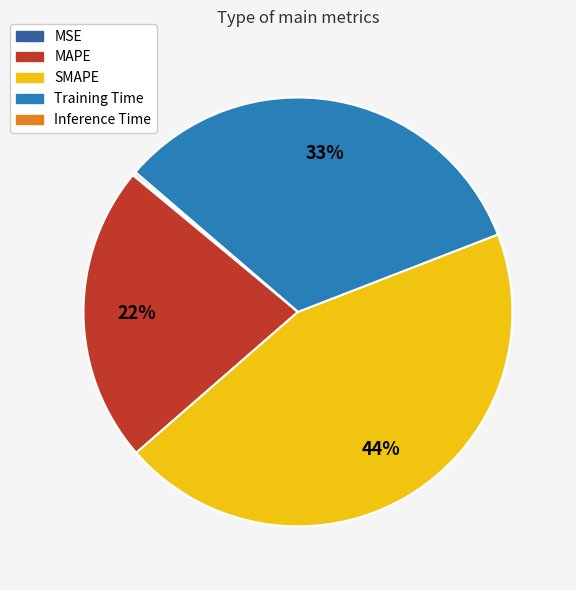

Between SMAPE and Training Time, which is larger?

SMAPE